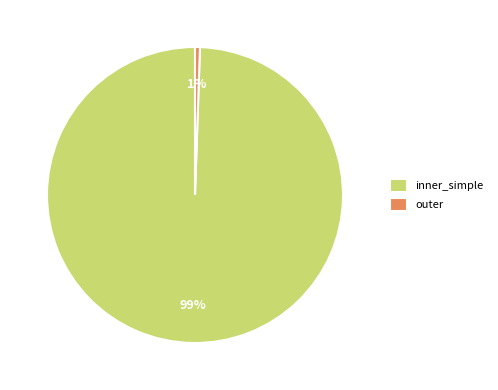

What percentage is the inner_simple slice, to the nearest percent?

99%